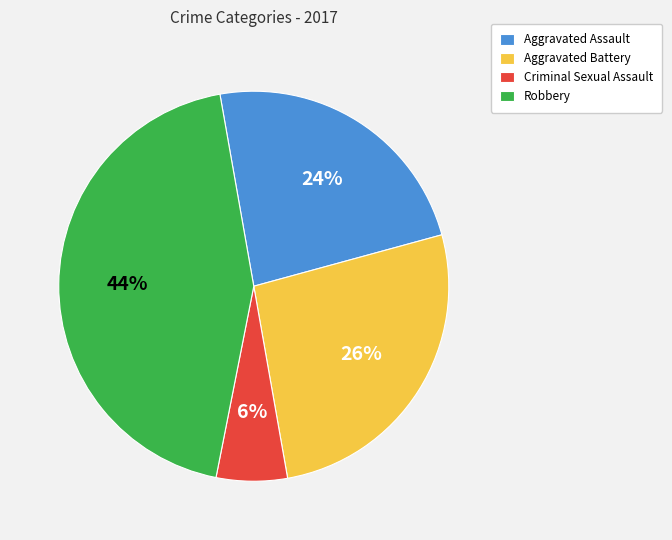

Is there any slice that represents more than half of the pie?

No